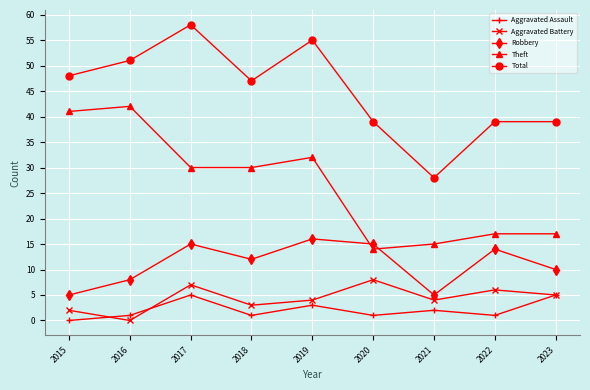

What is the maximum value shown in the chart?

58